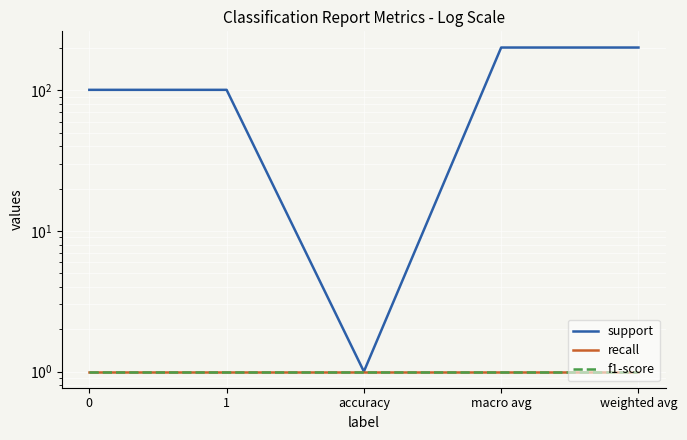

Reading left to right, what are all the values shown in this chart?

support: 101	101	1	202	202
recall: 1	1	1	1	1
f1-score: 1	1	1	1	1